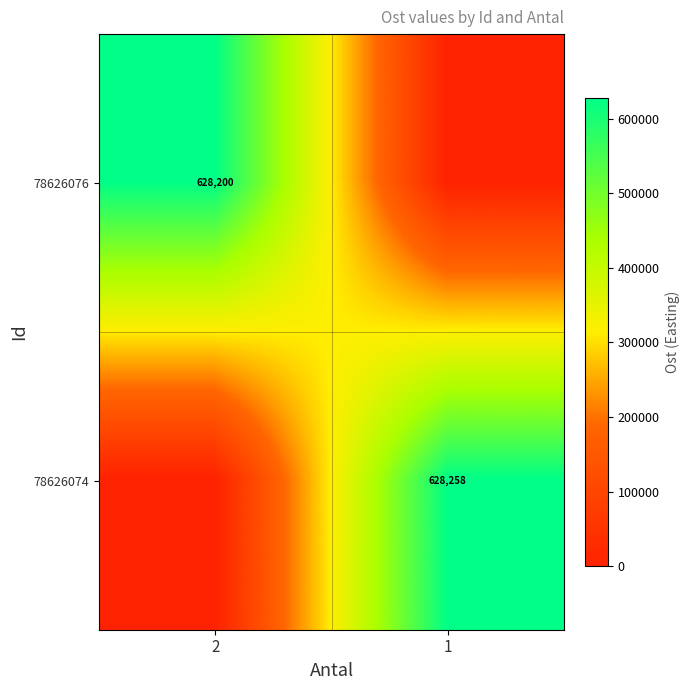

The value of 78626074 at 1 is 1061275. True or false?

False